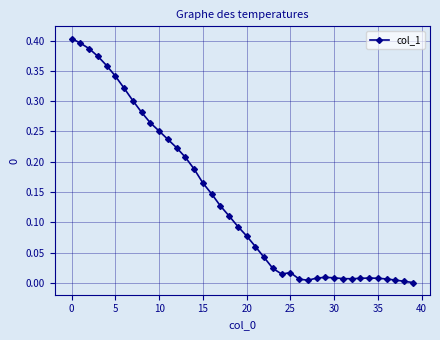

True or false: there are more than 0 points higher than both neighbors.

True